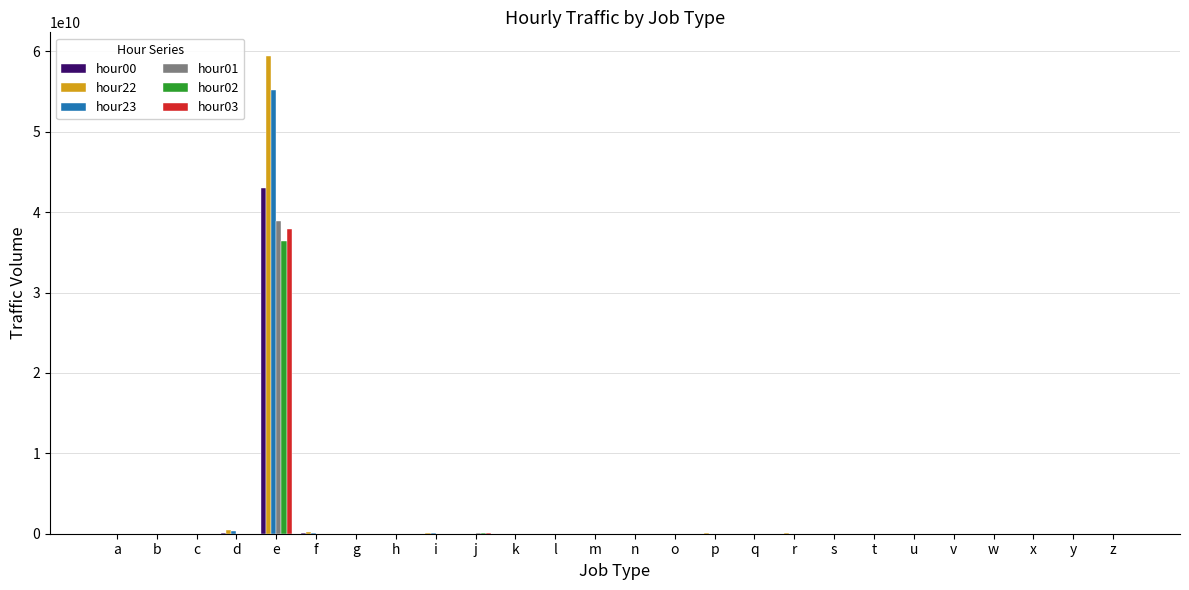

Which category has the highest value across all series?

e